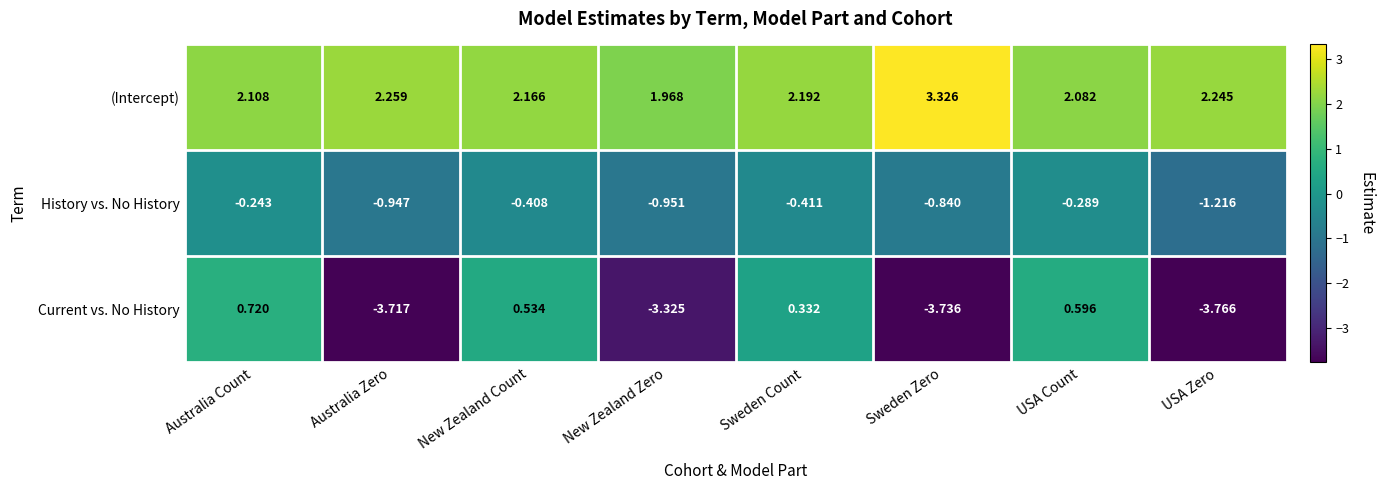

At which category does the chart reach its minimum across all series?

USA Zero